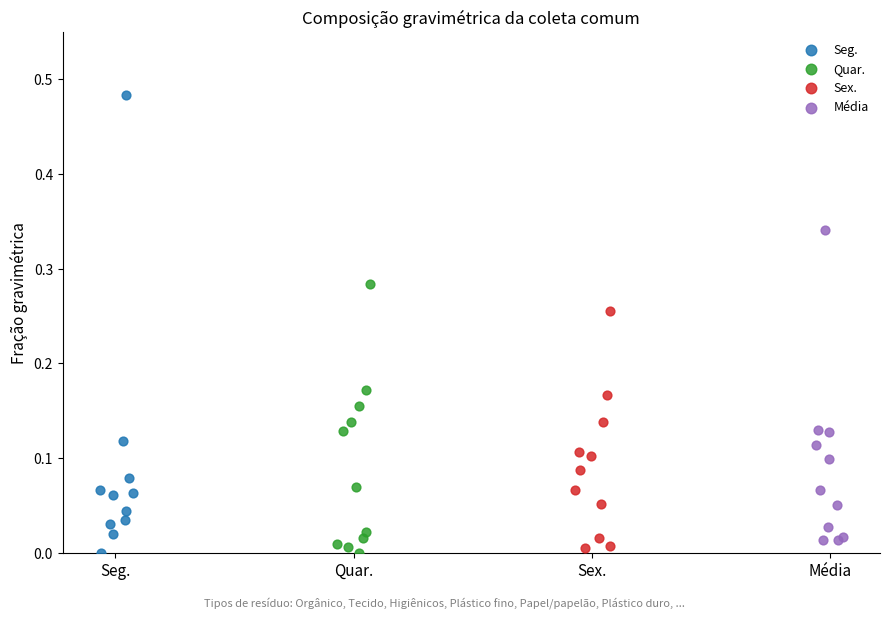

Which series has the largest Y range (max minus min)?

Seg.